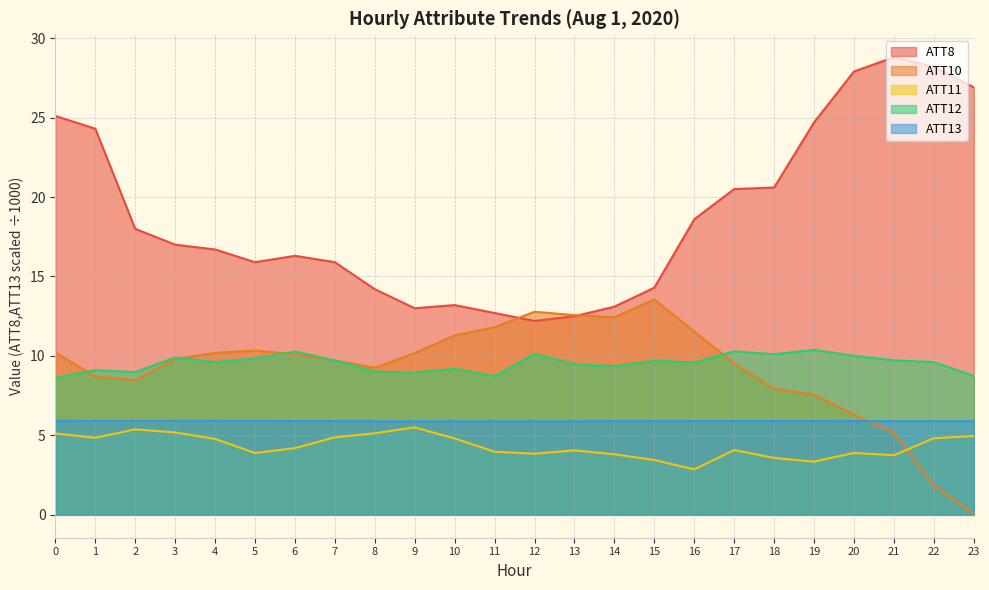

At which label is ATT8 closest to 20?

17